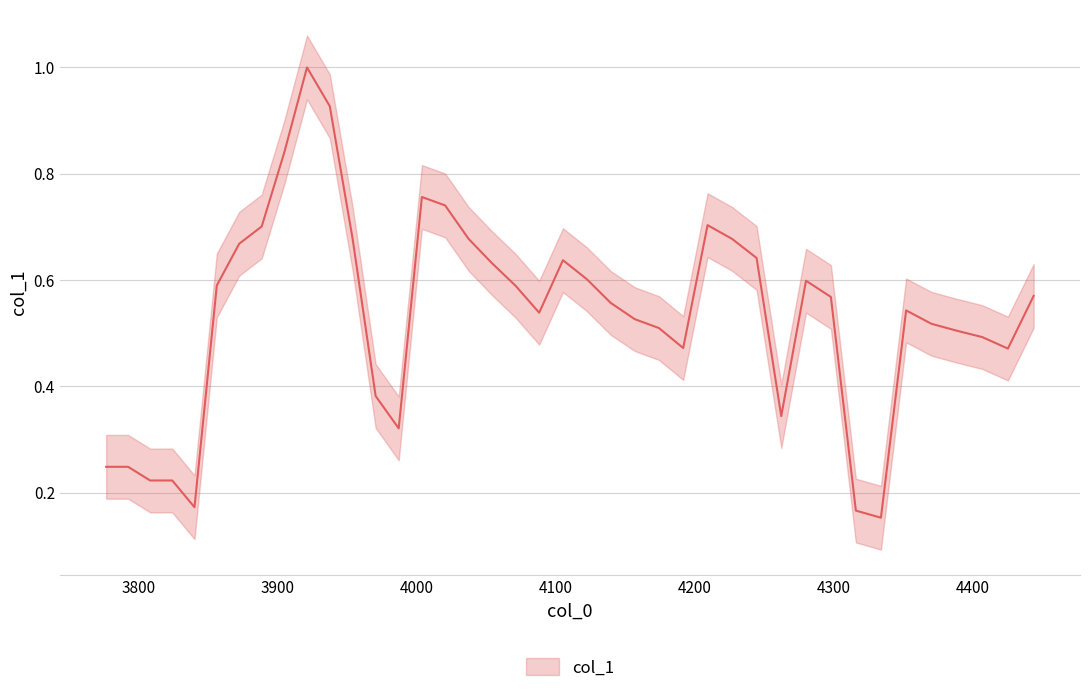

How many distinct data groups are displayed?

1